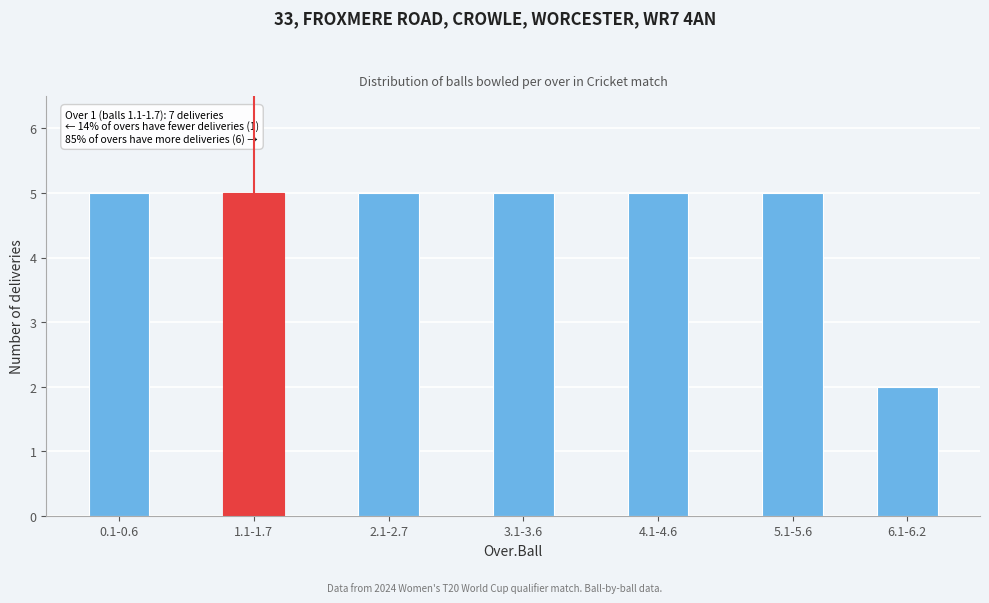

Reading left to right, what are all the values shown in this chart?

0.1-0.6=5	1.1-1.7=5	2.1-2.7=5	3.1-3.6=5	4.1-4.6=5	5.1-5.6=5	6.1-6.2=2